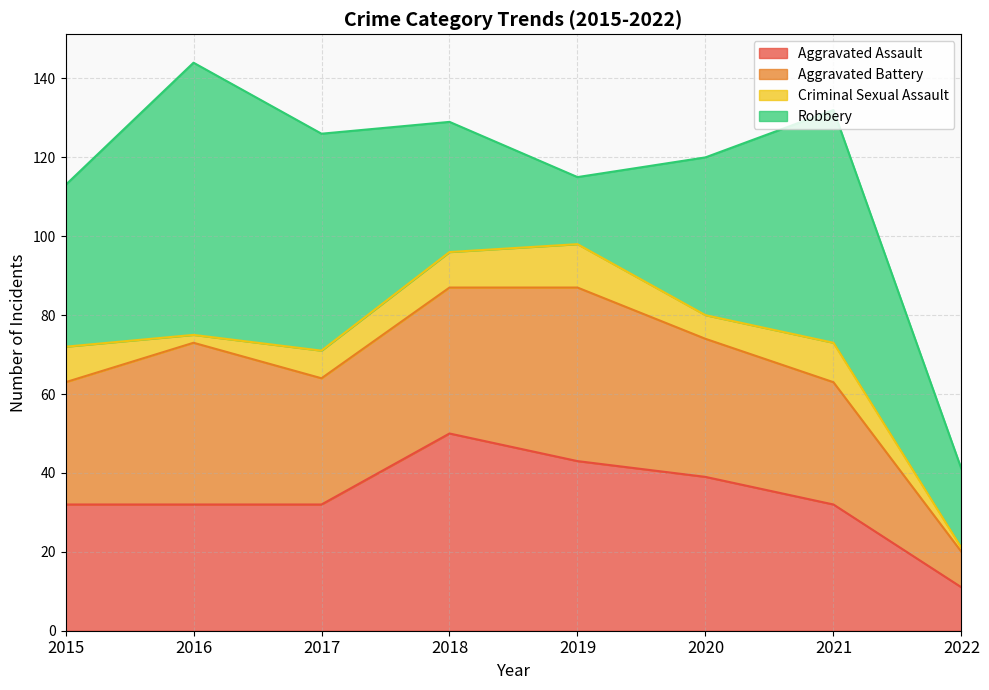

What are all the series names shown in the legend?

Aggravated Assault, Aggravated Battery, Criminal Sexual Assault, Robbery